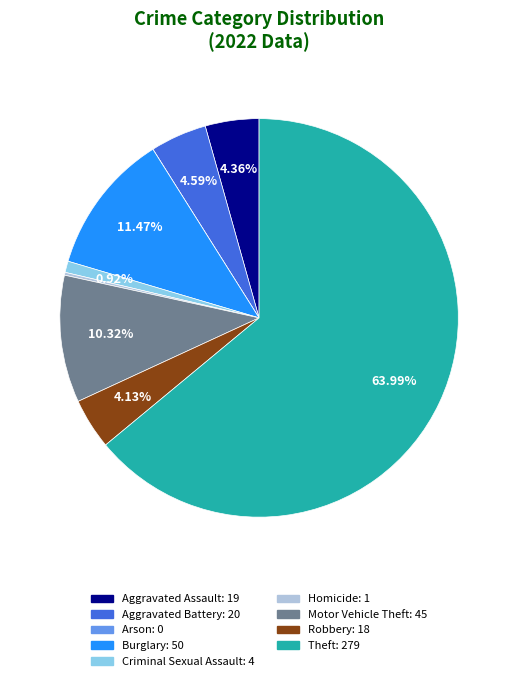

What is the ratio of the value at Aggravated Assault to the value at Robbery?

1.1